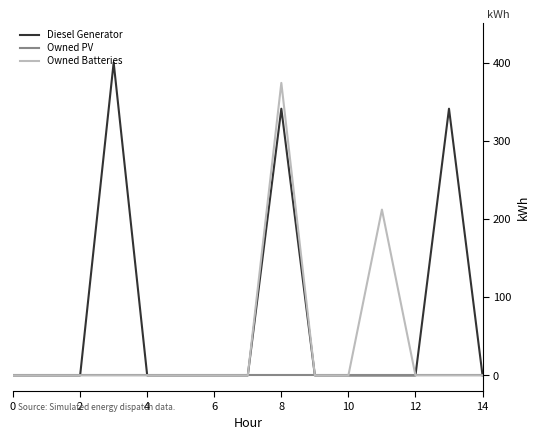

Rank the series by their average value, from highest to lowest.

Diesel Generator, Owned Batteries, Owned PV